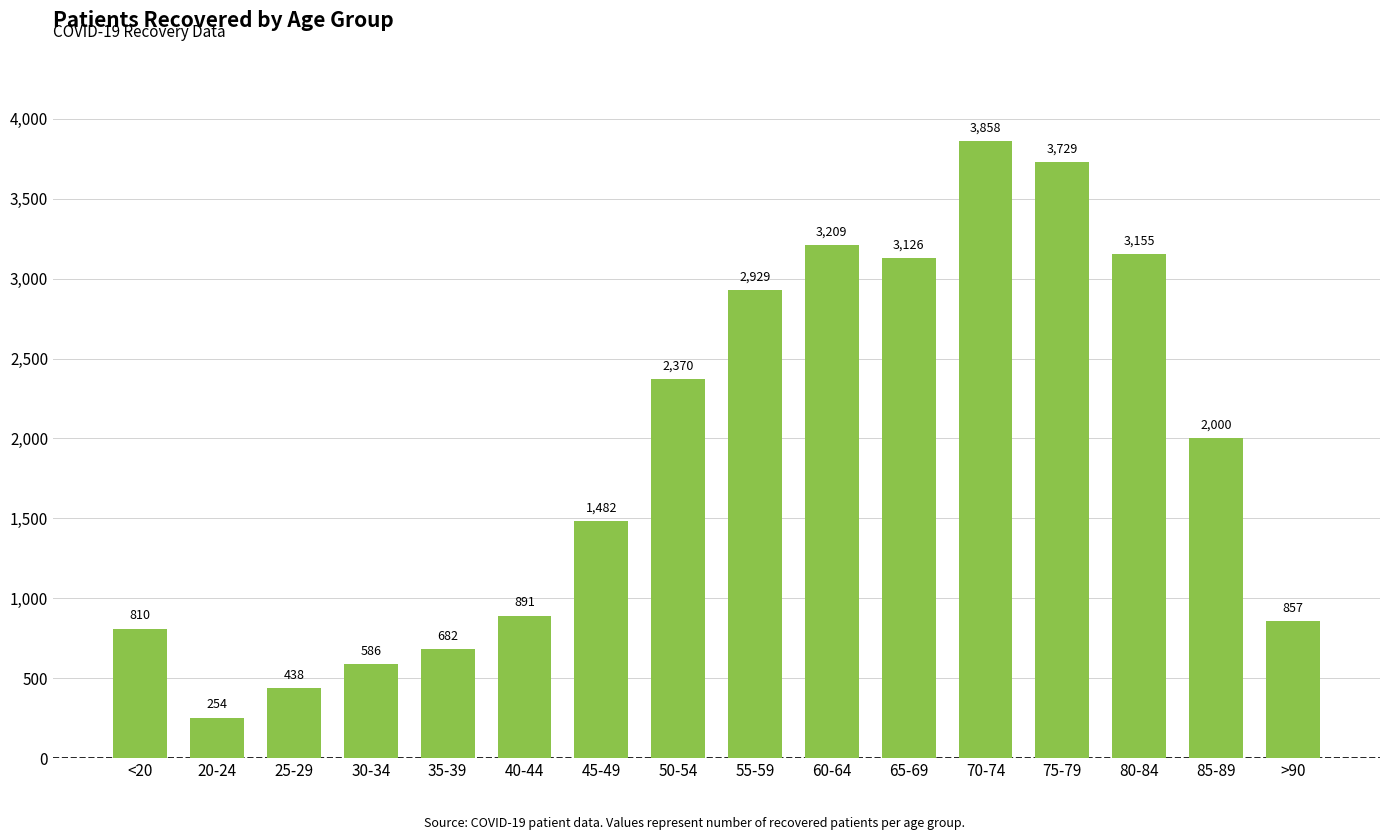

What is the label of the 5th bar from the left?

35-39